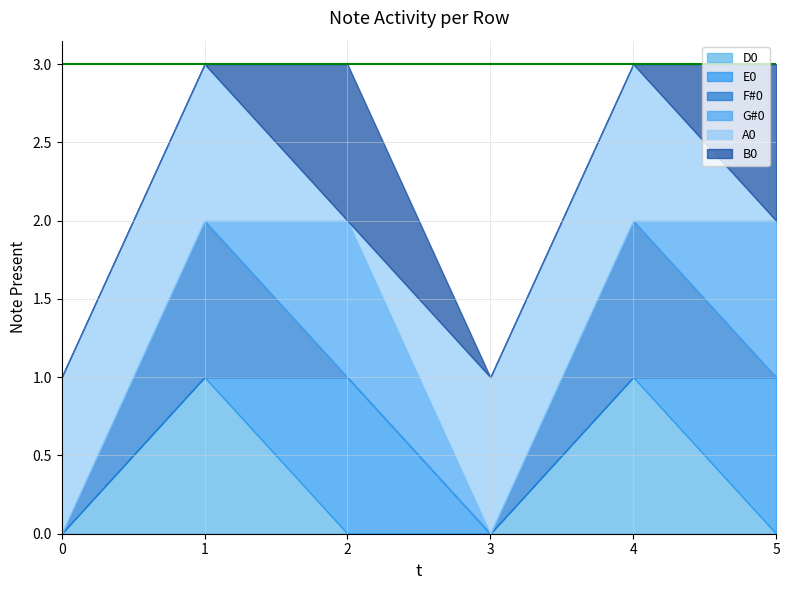

What is the value of the E0 point at the 6th from the left?

1